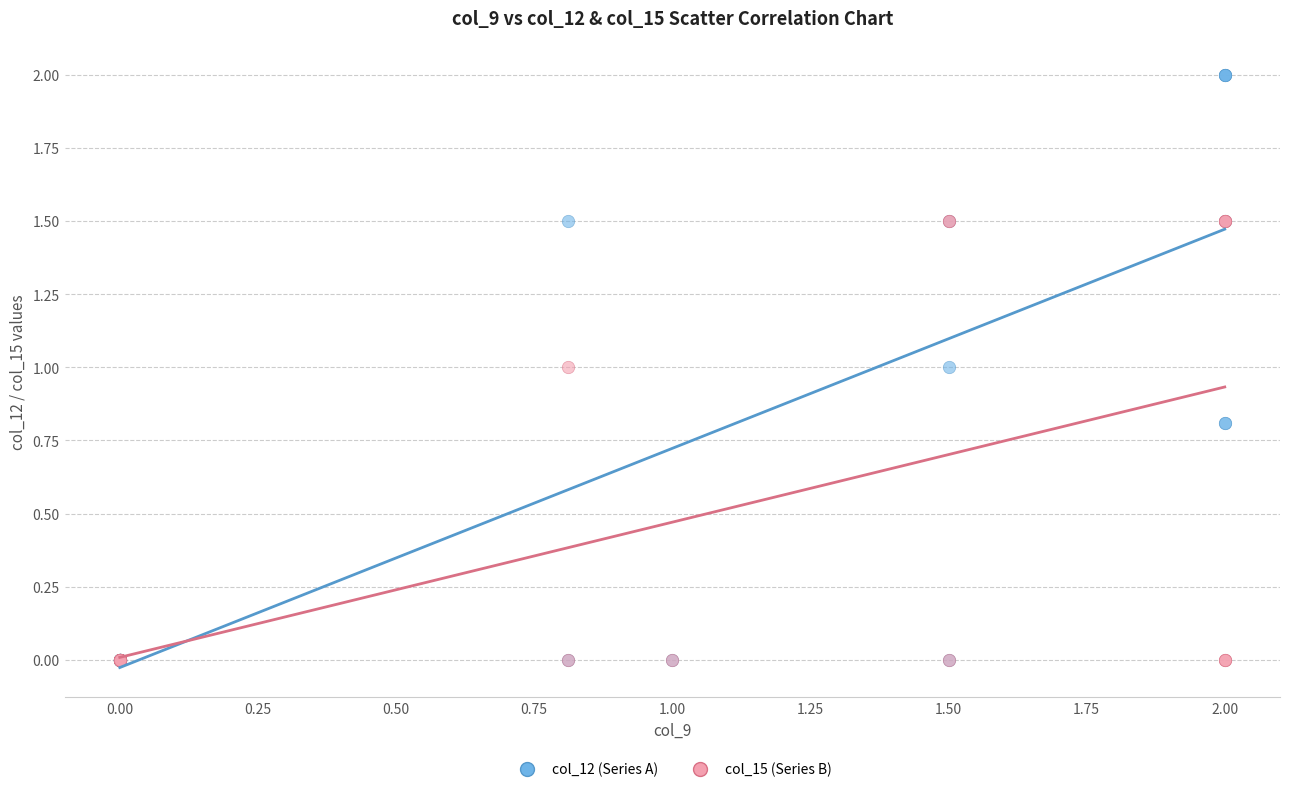

What are all the series names shown in the legend?

col_12 (Series A), col_15 (Series B)